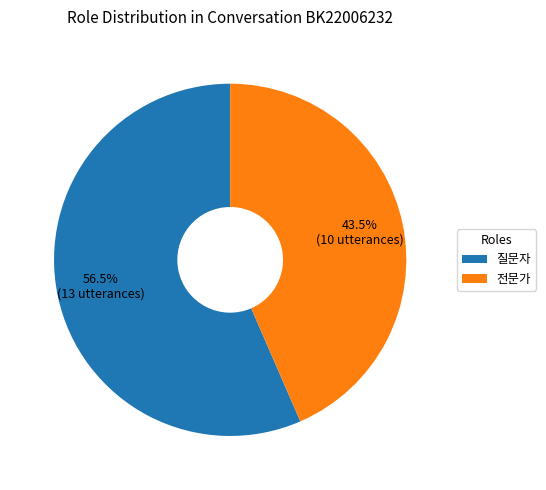

What portion of the pie excludes 전문가?

56.5%